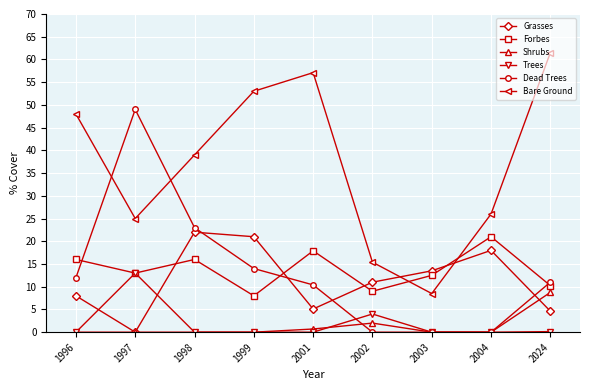

Which series has the widest spread of values?

Bare Ground